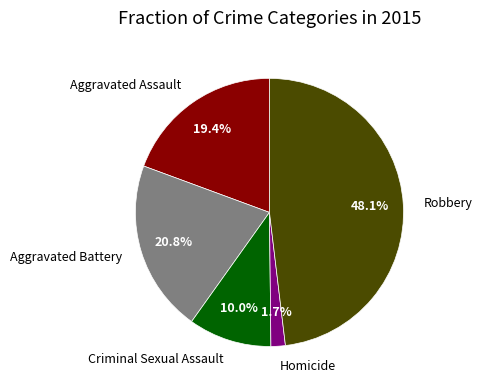

What is the smallest slice in the pie chart?

Homicide